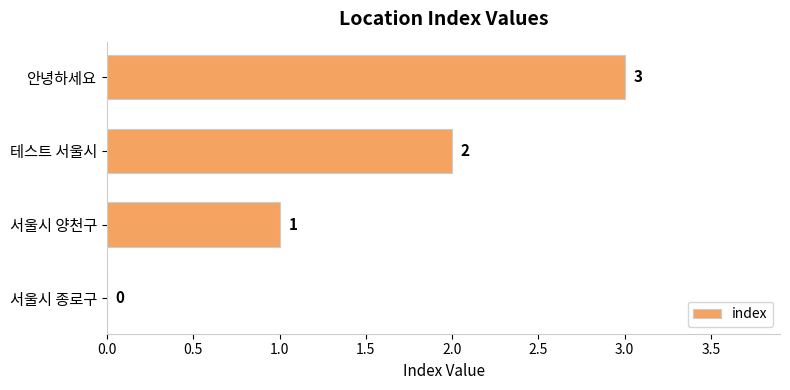

Count the number of data series in this chart.

1